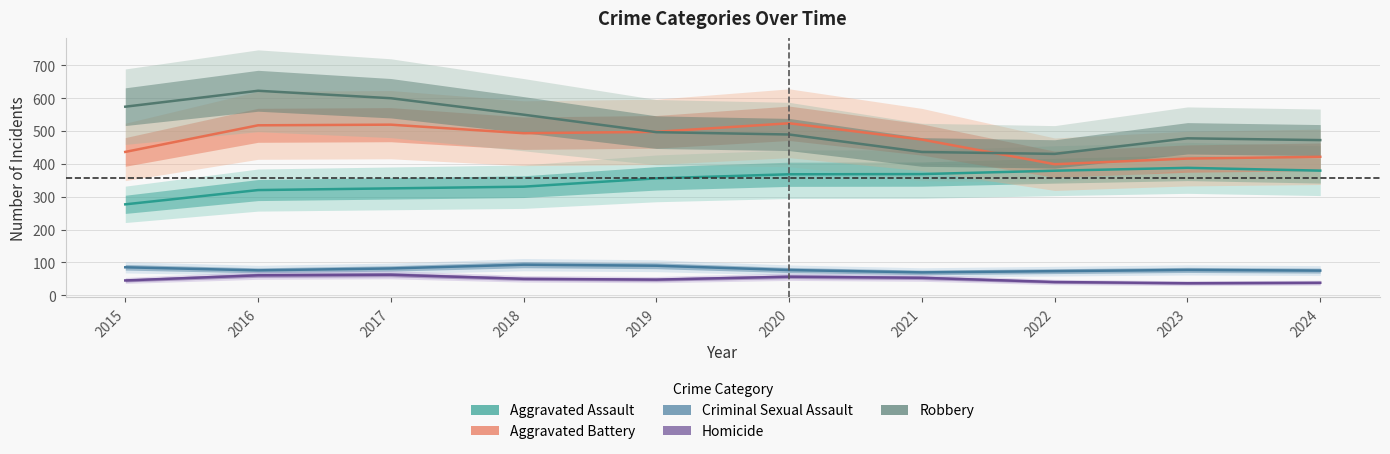

True or false: Aggravated Battery has more than 0 points higher than both neighbors.

True